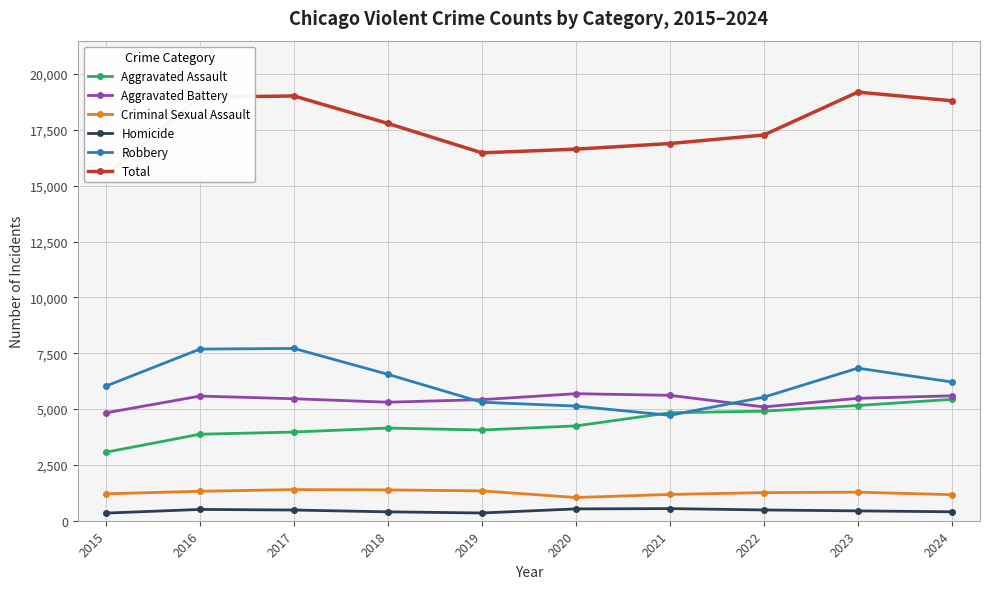

True or false: Homicide has a value of 530 at 2020.

True